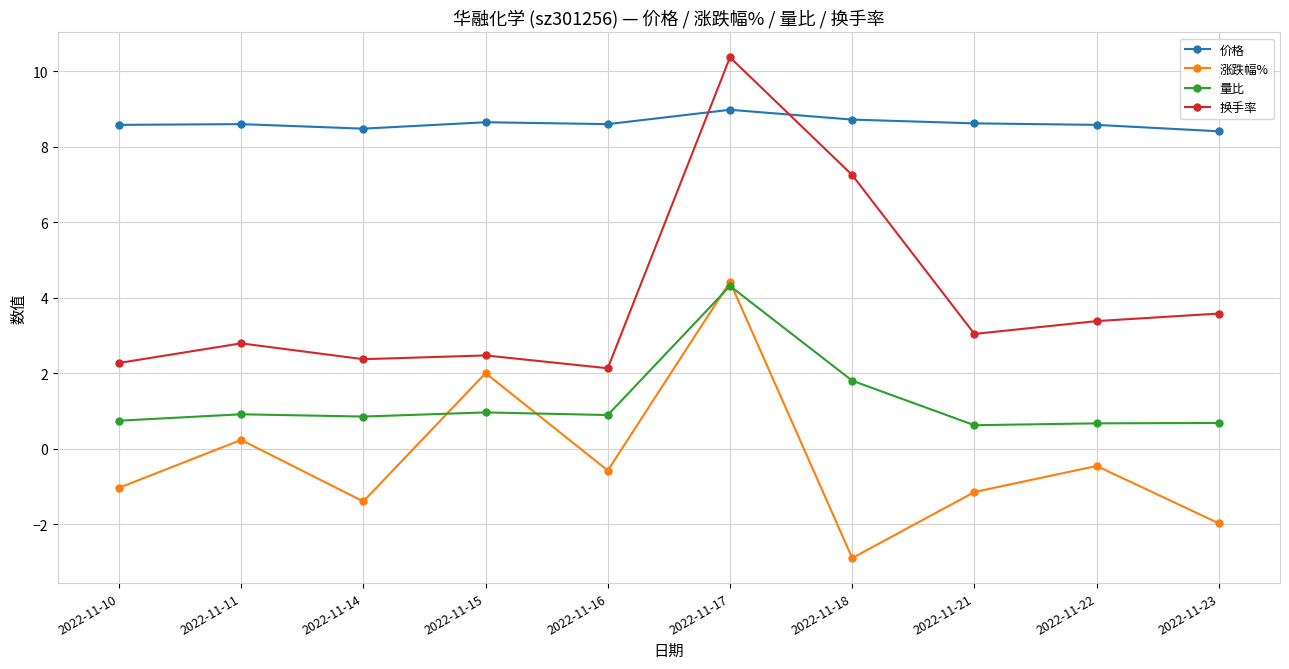

Does the chart display data point markers on the line(s)?

Yes